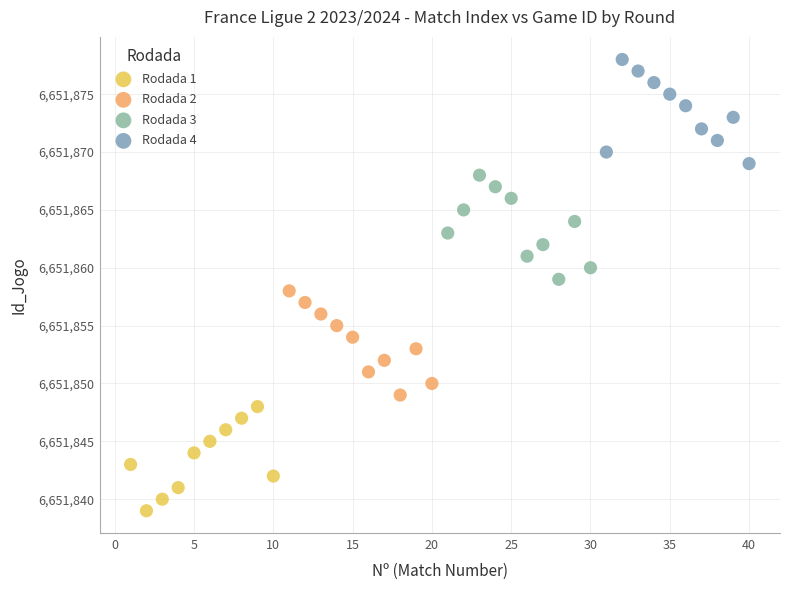

Which series contains the lowest Y value?

Rodada 1